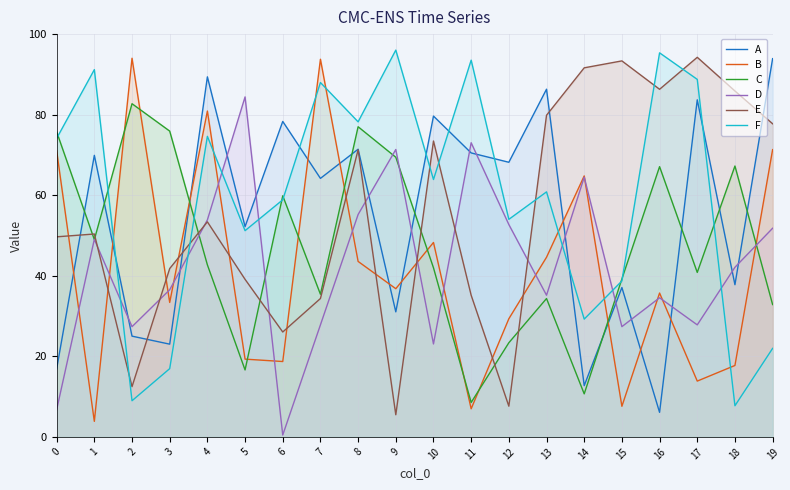

How many data points in E are above 53?

10